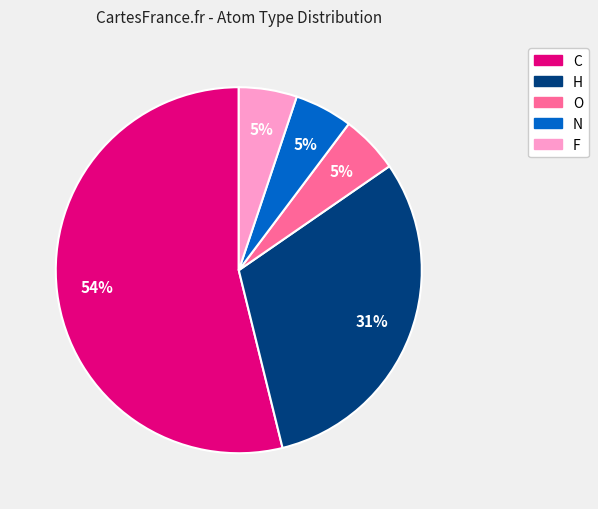

Is there a majority slice in this chart?

Yes